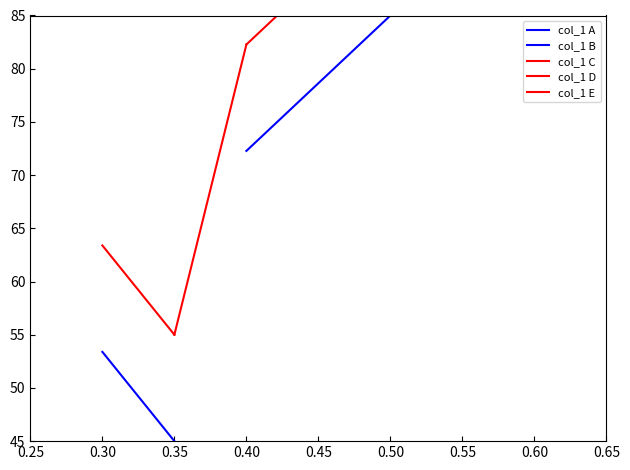

Rank the series by their average value, from highest to lowest.

col_1 E, col_1 B, col_1 D, col_1 C, col_1 A